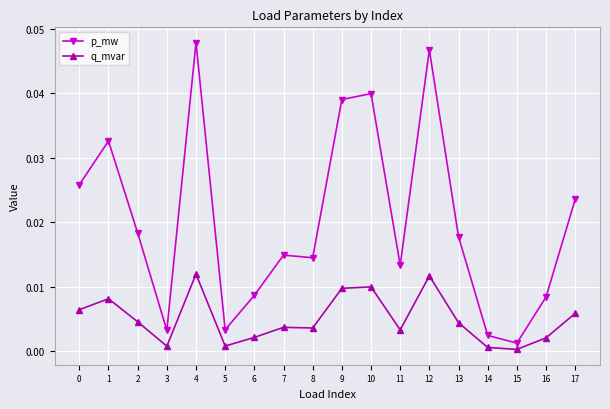

At which category does p_mw reach its first local valley?

3